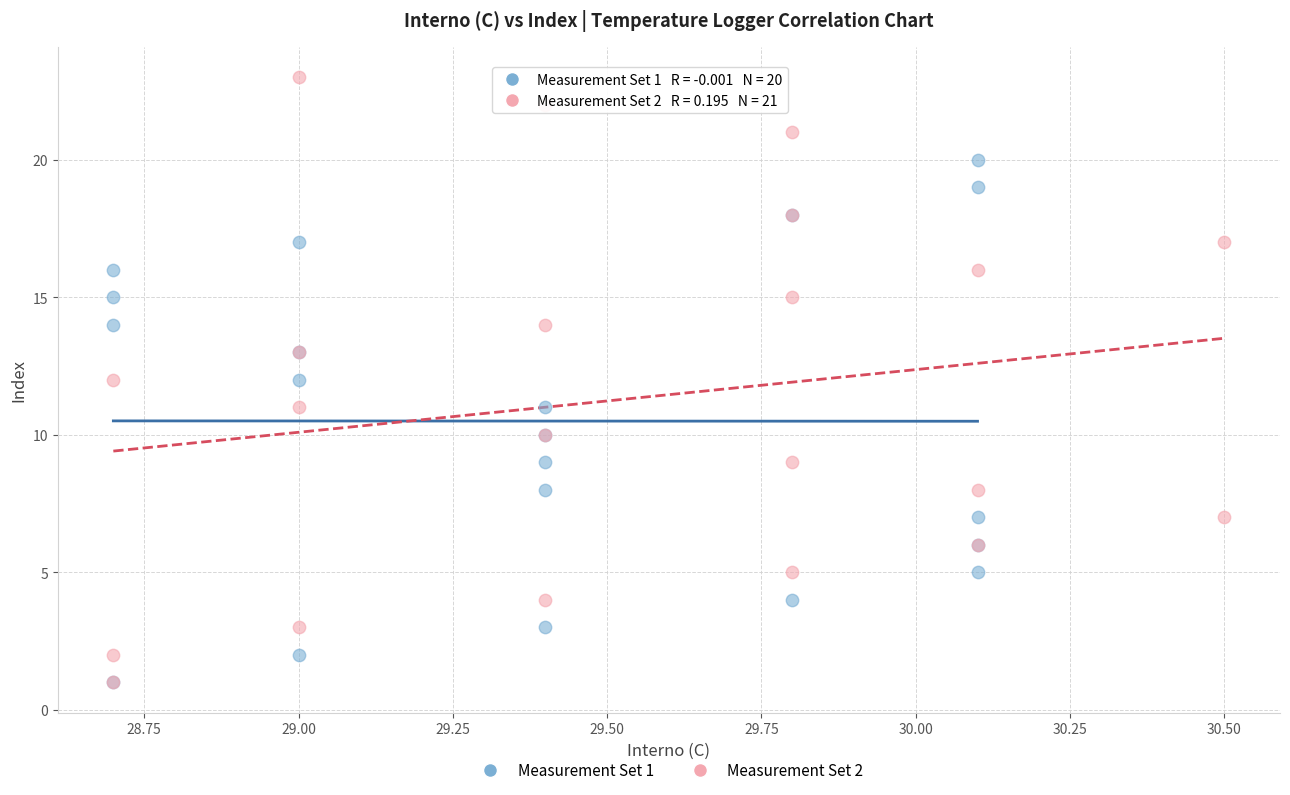

Which series has the widest spread of Y values?

Measurement Set 2